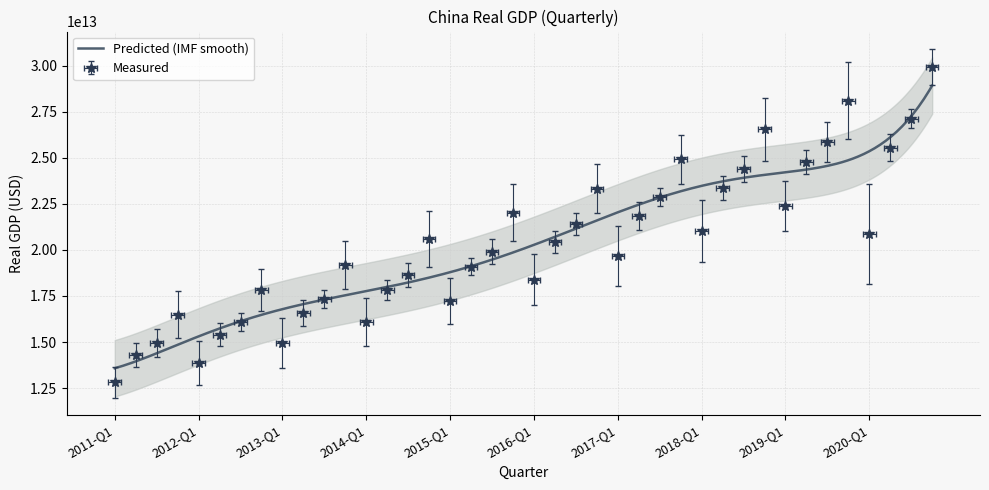

How many data points are above 20423586800000?

19